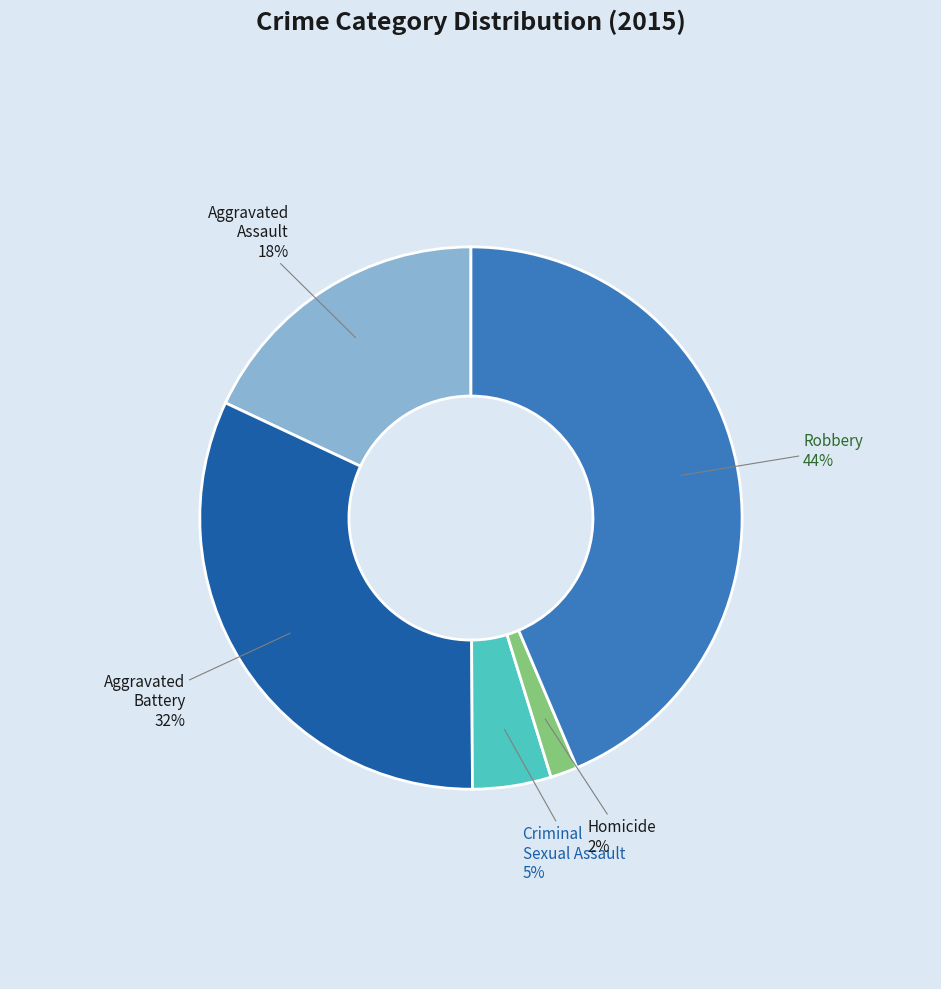

How many segments does this pie chart have?

5